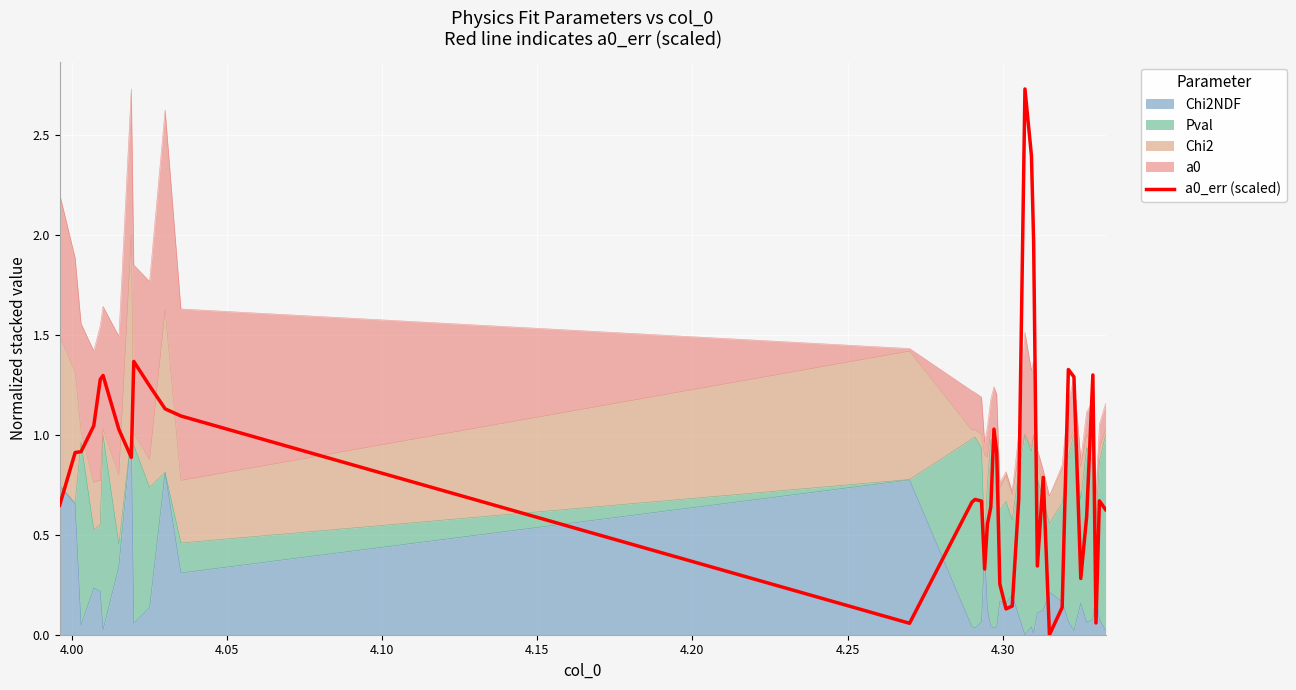

What is the greatest value displayed?

2.7